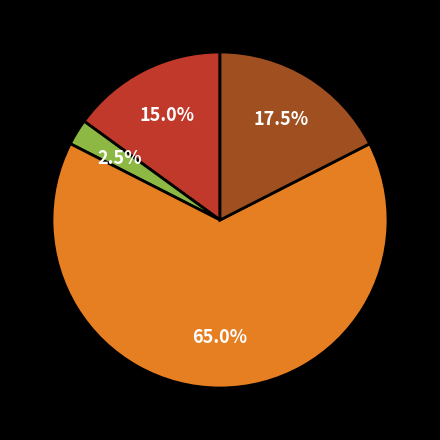

Does any single category account for the majority?

Yes